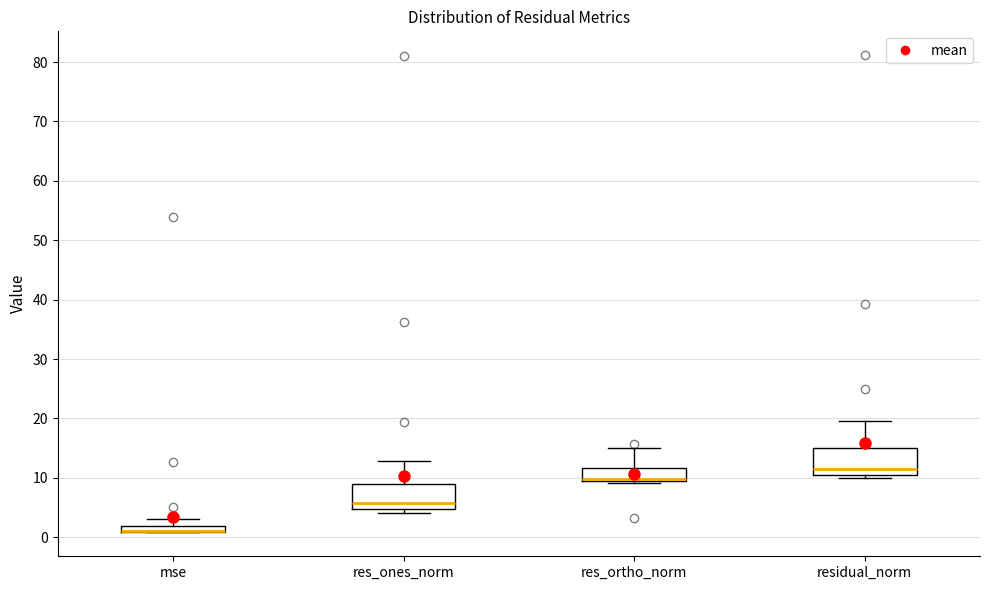

Where does the upper whisker of the box for res_ones_norm end on the y-axis? The values are not printed on the chart, so give them approximately, as read against the axis.

13